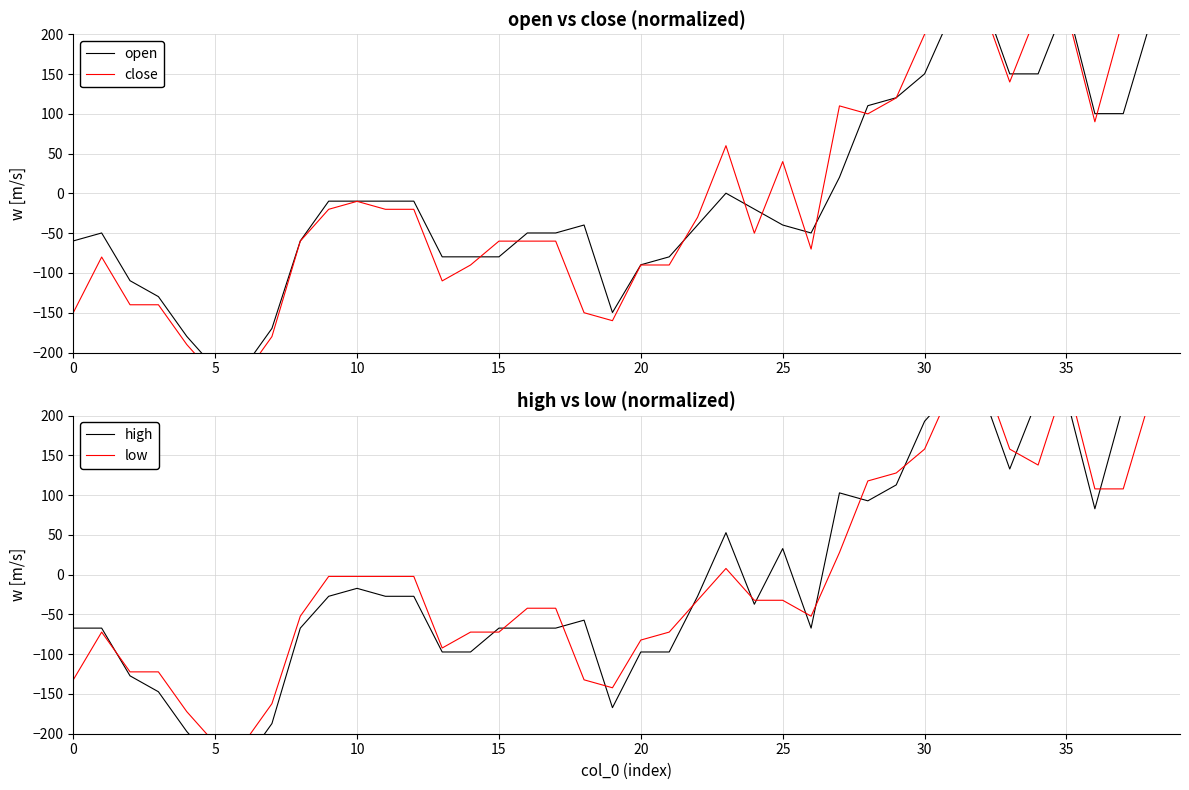

Where is low nearest to the value 22?

27